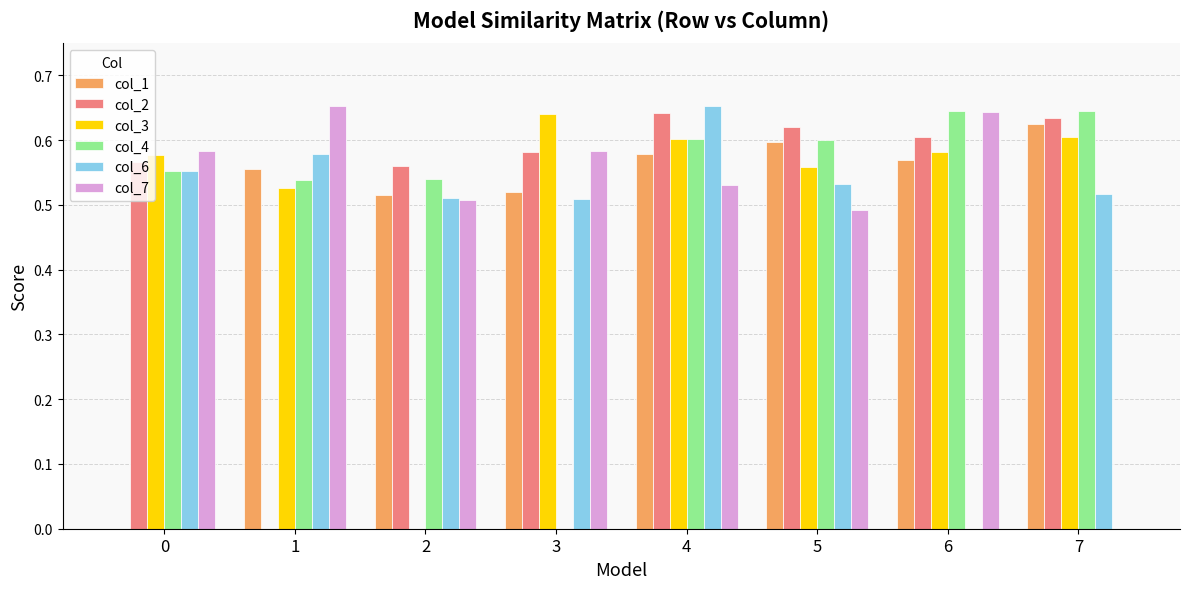

Between 2 and 5, which series saw the biggest shift?

col_3